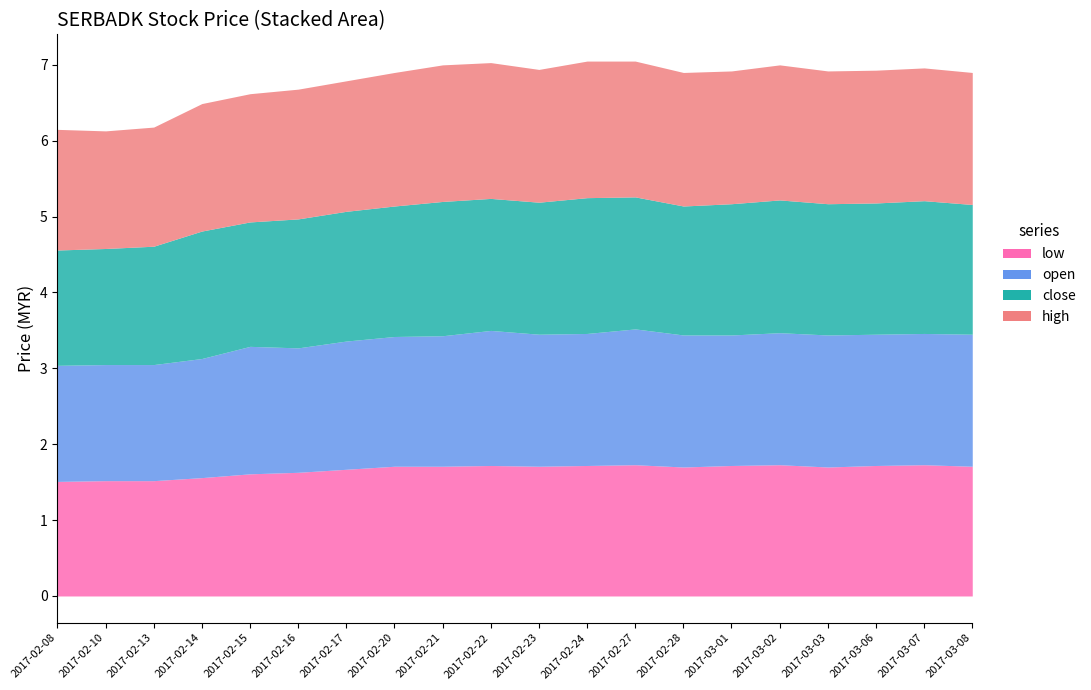

List the series in order of their peak value, highest first.

high, open, close, low